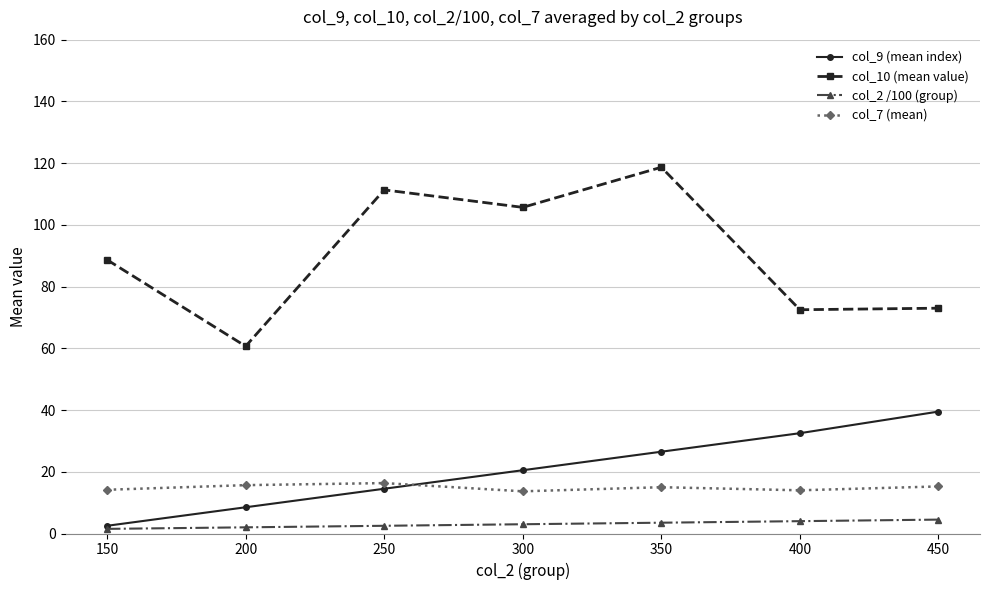

Count the number of categories in the chart.

7